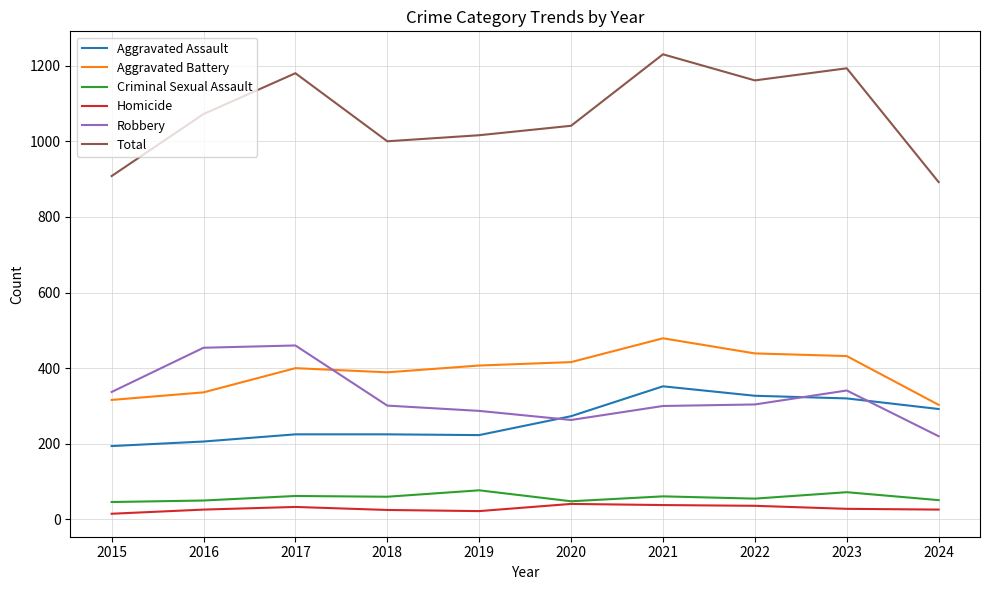

Which series has the largest total across all categories?

Total